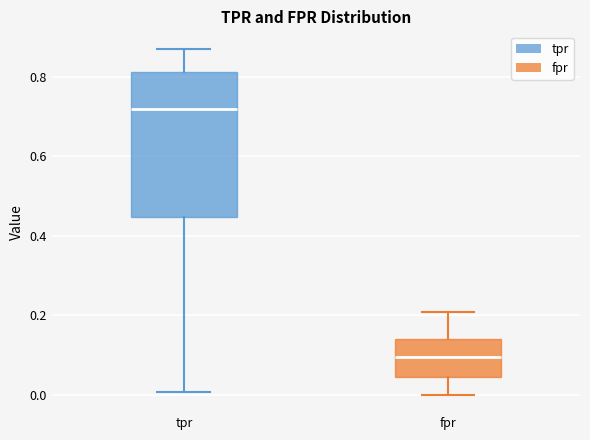

Reading left to right, read every box against the y-axis: the position of its median line, the range the box covers, and the ends of its whiskers. The values are not printed on the chart, so give them approximately, as read against the axis.

tpr: median 0.72, box 0.44 to 0.82, whiskers 0.00 to 0.88
fpr: median 0.10, box 0.04 to 0.14, whiskers 0.00 to 0.20